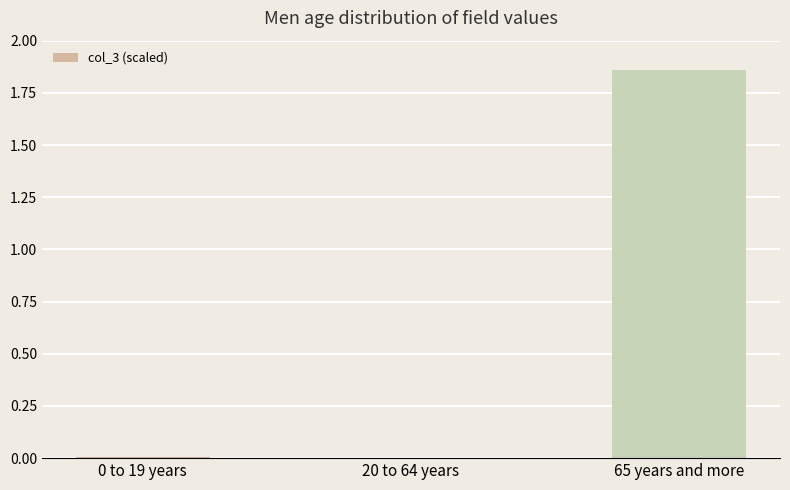

The chart shows a value of 0.0 at 0 to 19 years. True or false?

True